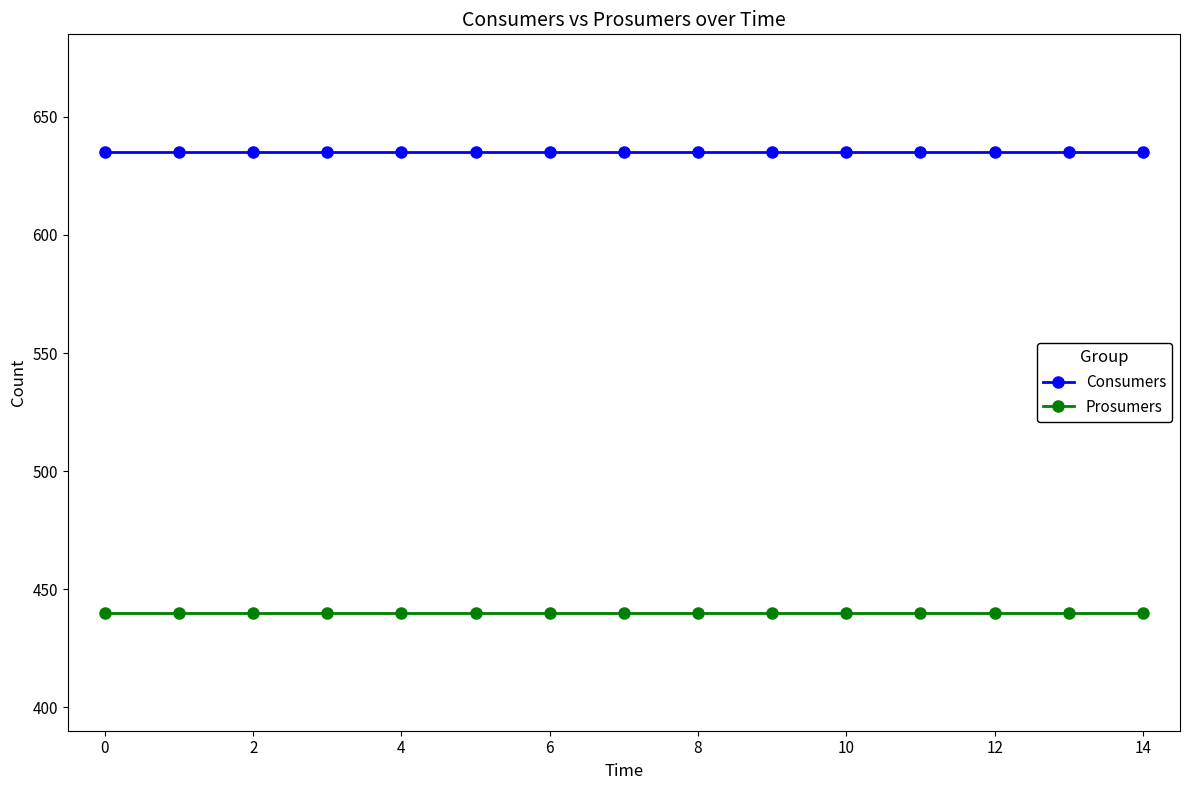

What is the minimum value for Prosumers?

440